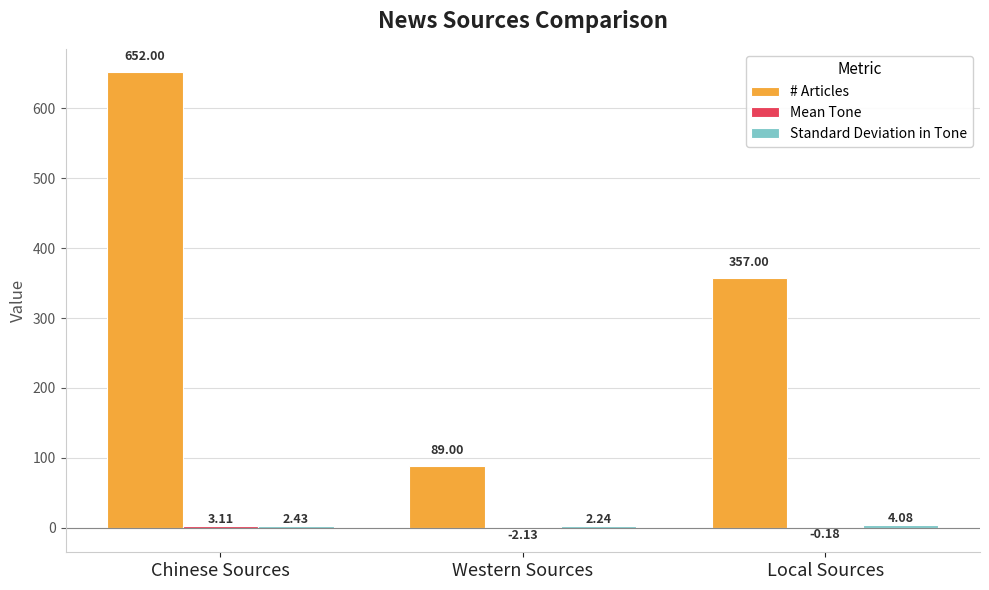

Which series has the largest total across all categories?

# Articles